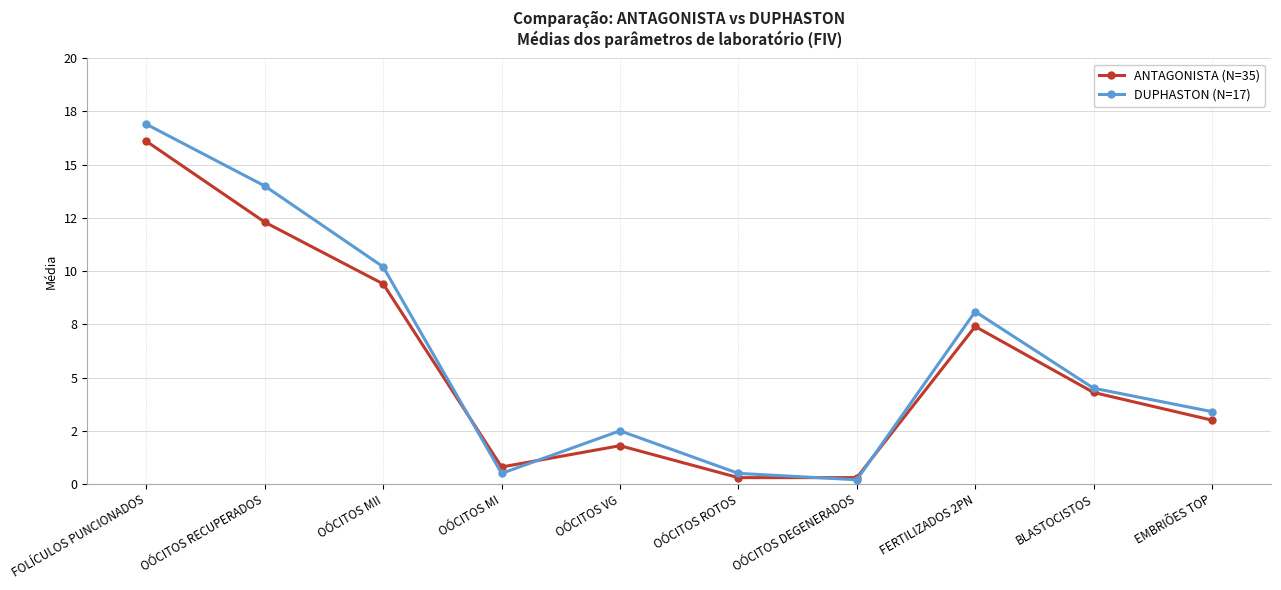

True or false: ANTAGONISTA (N=35) has a value of 1.1 at OÓCITOS MI.

False